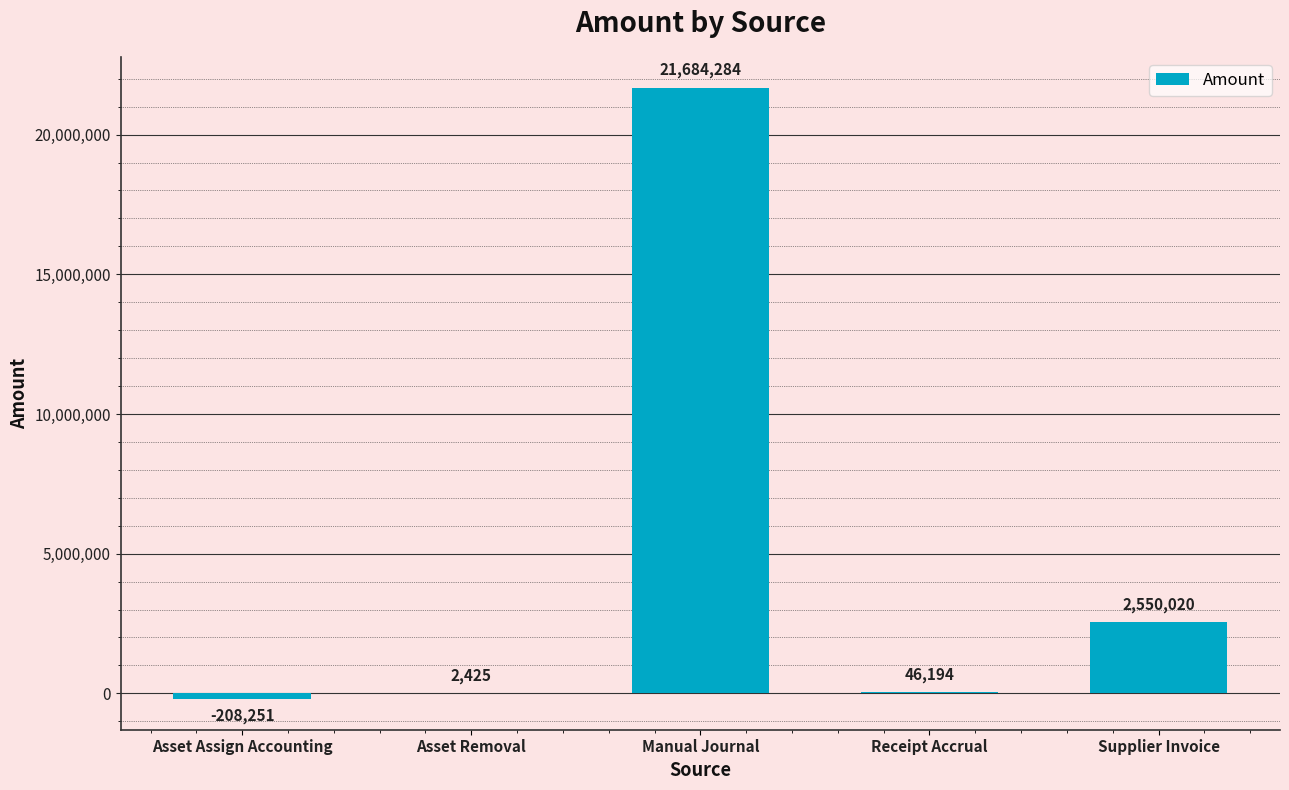

Does the chart contain stacked bars?

No